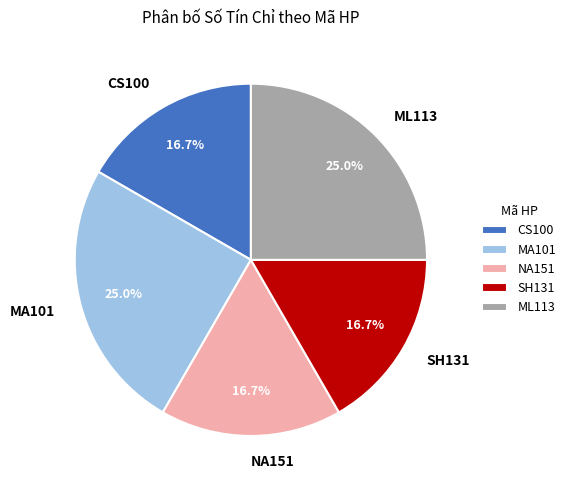

To the nearest percent, what is the combined percentage of NA151 and MA101?

42%